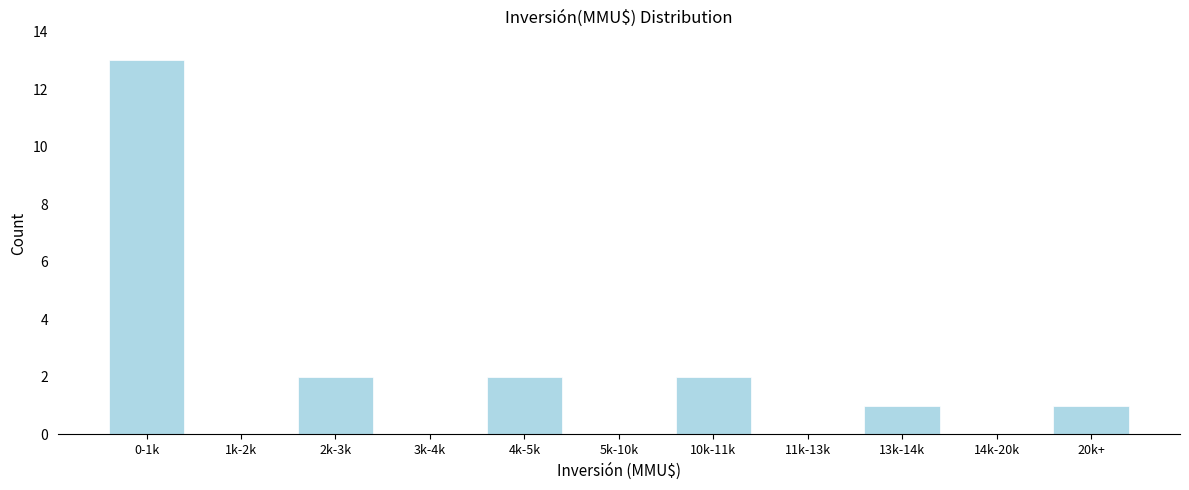

Reading right to left, what are all the values shown in this chart?

20k+=1	14k-20k=0	13k-14k=1	11k-13k=0	10k-11k=2	5k-10k=0	4k-5k=2	3k-4k=0	2k-3k=2	1k-2k=0	0-1k=13